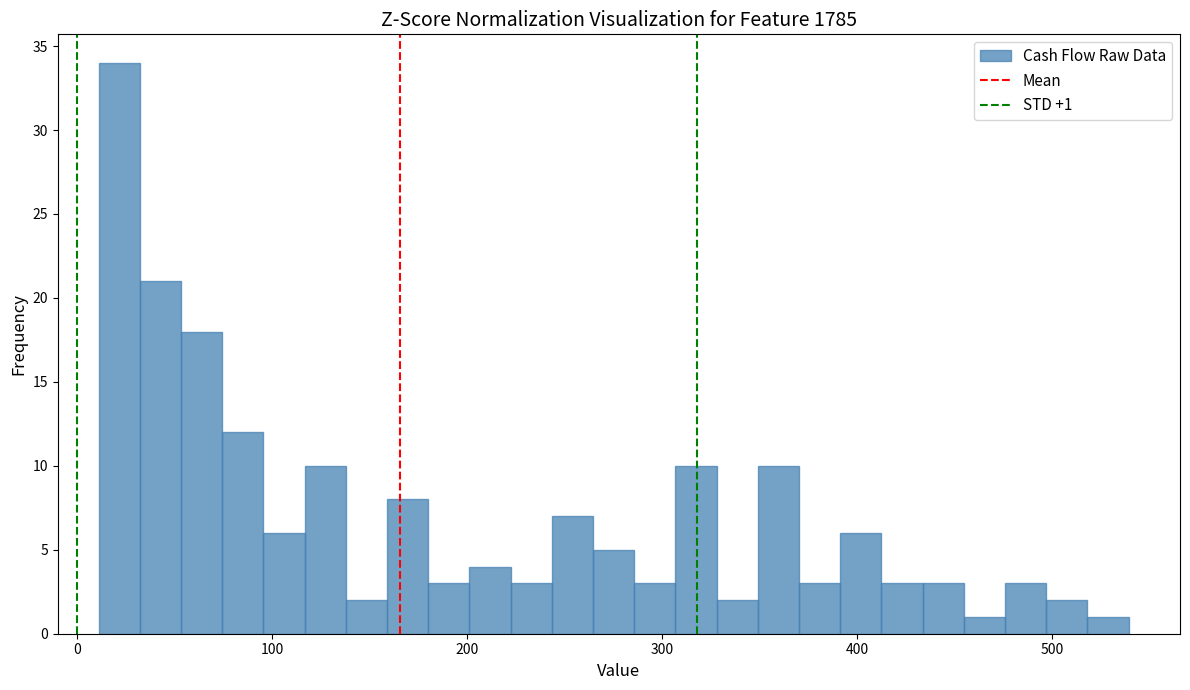

Read against the x-axis, roughly where is the centre of the tallest bar?

20